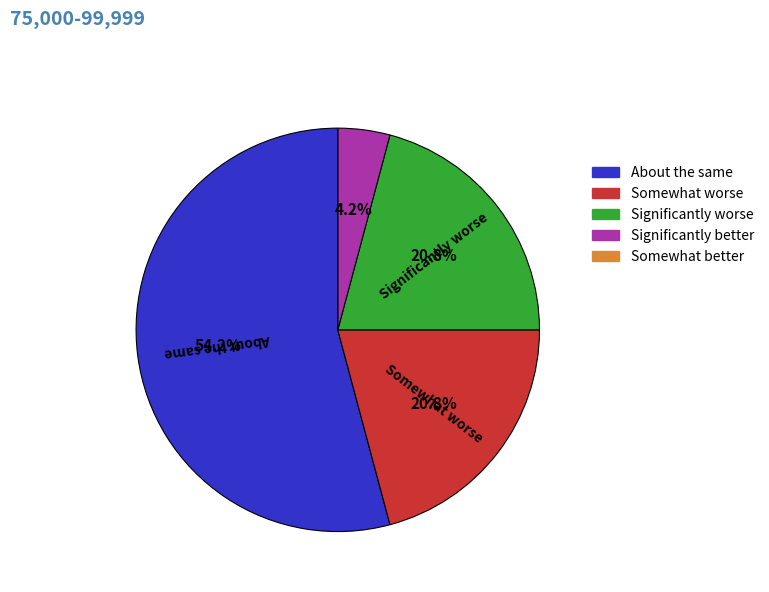

Combined, what portion of the pie is Significantly better and Somewhat worse?

25.0%